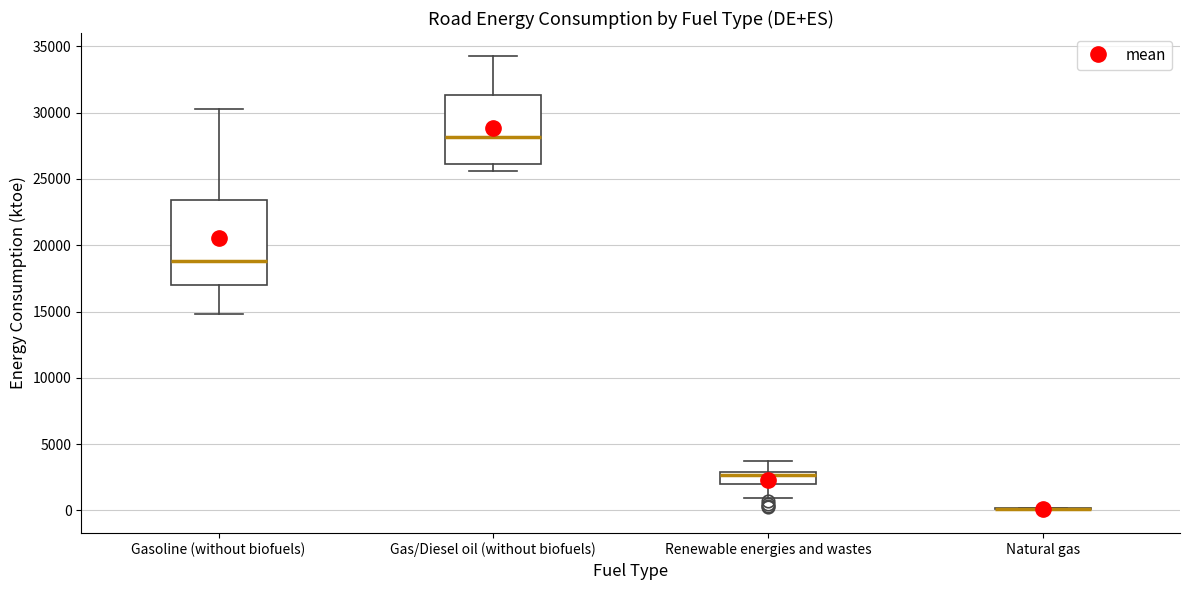

Reading left to right, read every box against the y-axis: the position of its median line, the range the box covers, and the ends of its whiskers. The values are not printed on the chart, so give them approximately, as read against the axis.

Gasoline (without biofuels): median 19000, box 17000 to 23500, whiskers 15000 to 30500
Gas/Diesel oil (without biofuels): median 28000, box 26000 to 31500, whiskers 25500 to 34500
Renewable energies and wastes: median 2500, box 2000 to 3000, whiskers 1000 to 4000
Natural gas: box collapsed to a line at 0, whiskers 0 to 0